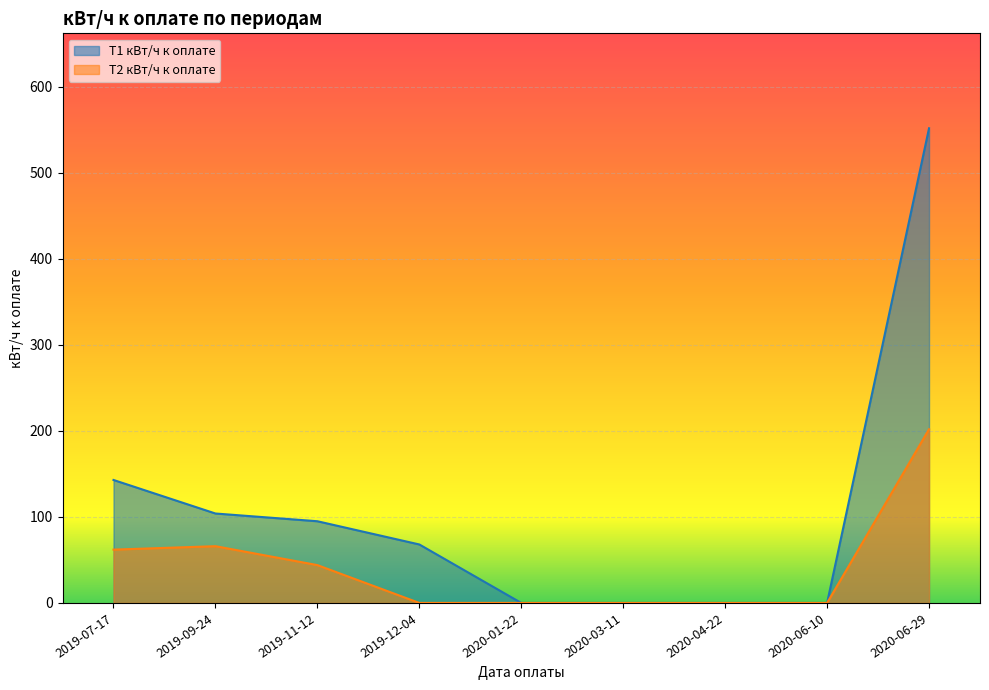

At how many categories does at least one series exceed 271?

1